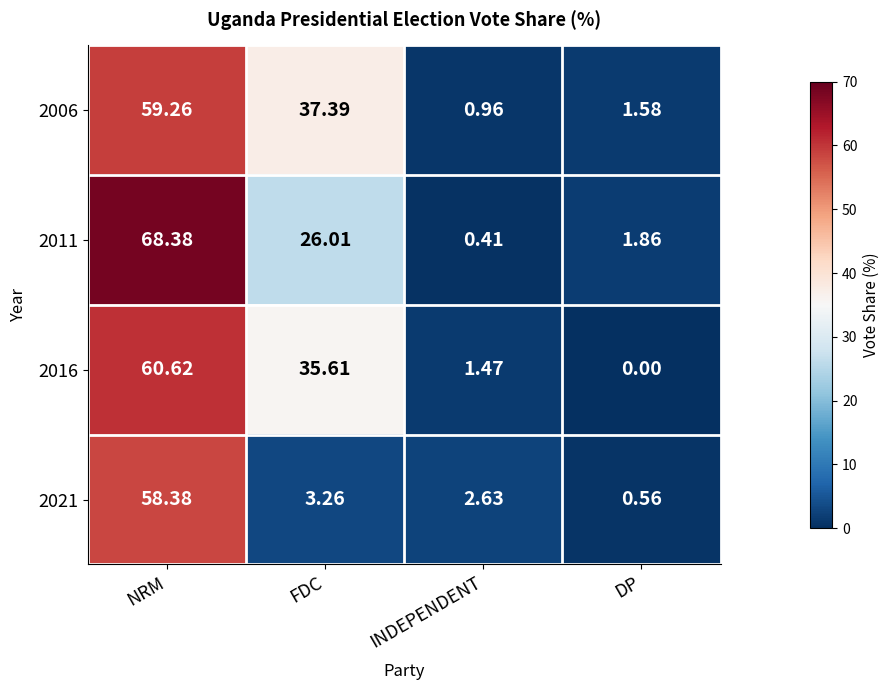

Where does the 2021 series first go above 3?

NRM